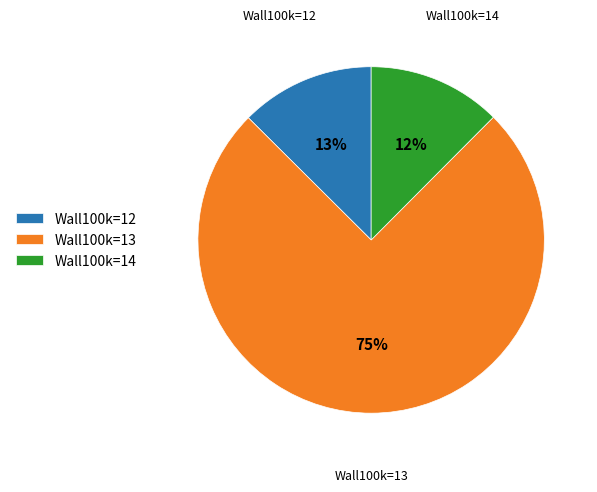

What percentage is the Wall100k=14 slice, to the nearest percent?

12%